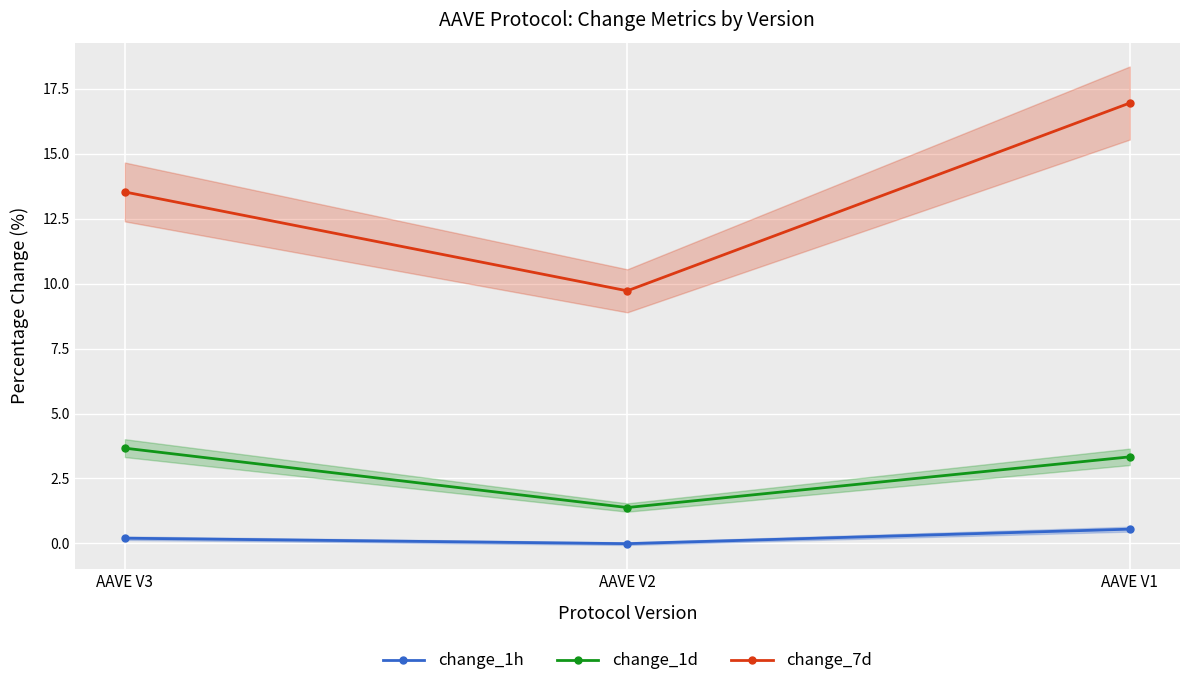

Rank the series by their average value, from lowest to highest.

change_1h, change_1d, change_7d